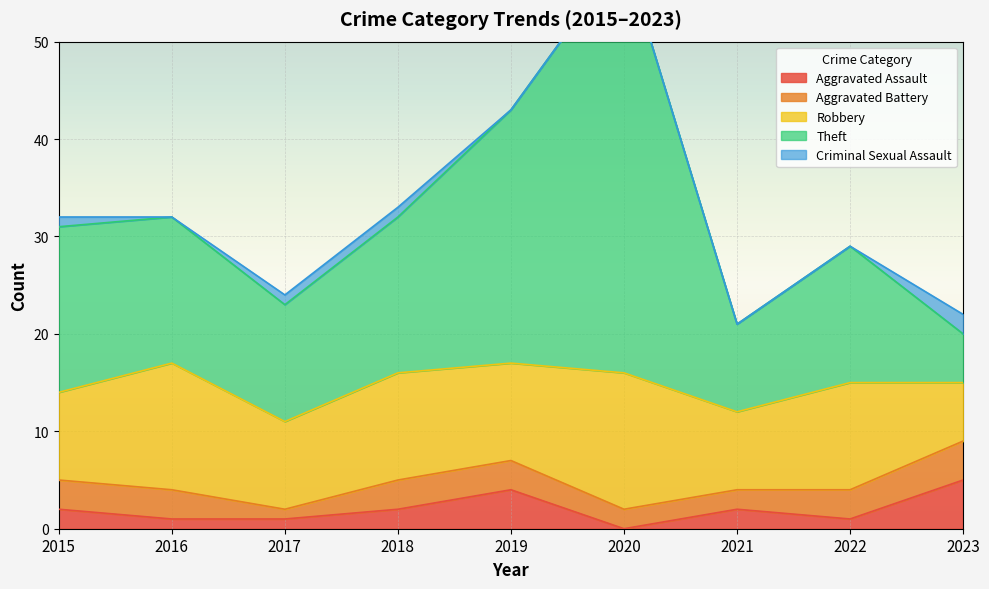

Is it true that Theft equals 14 at 2022?

True